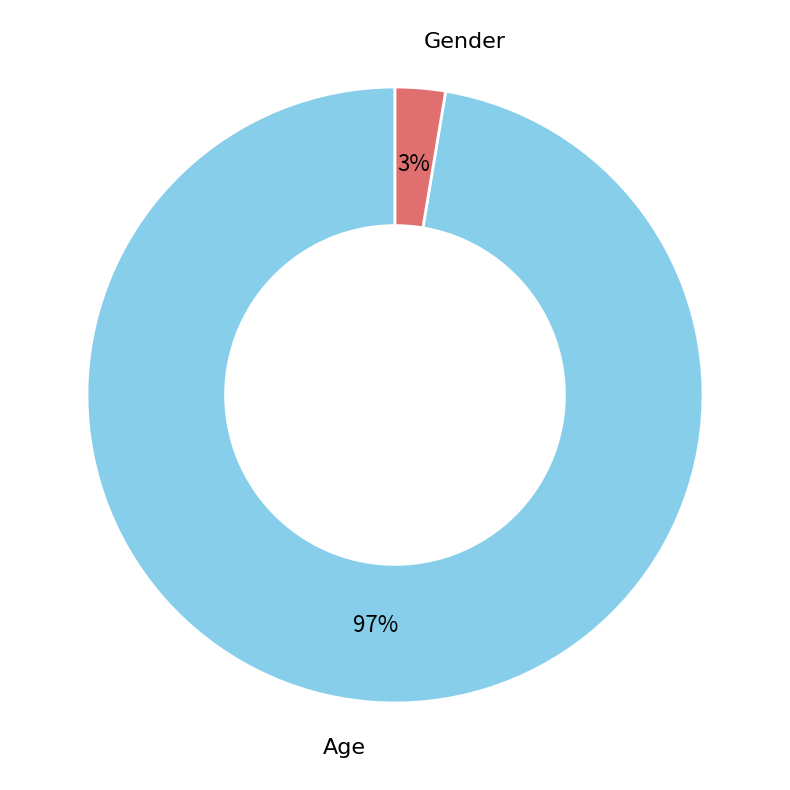

Do Gender and Age together represent more than half of the pie?

Yes